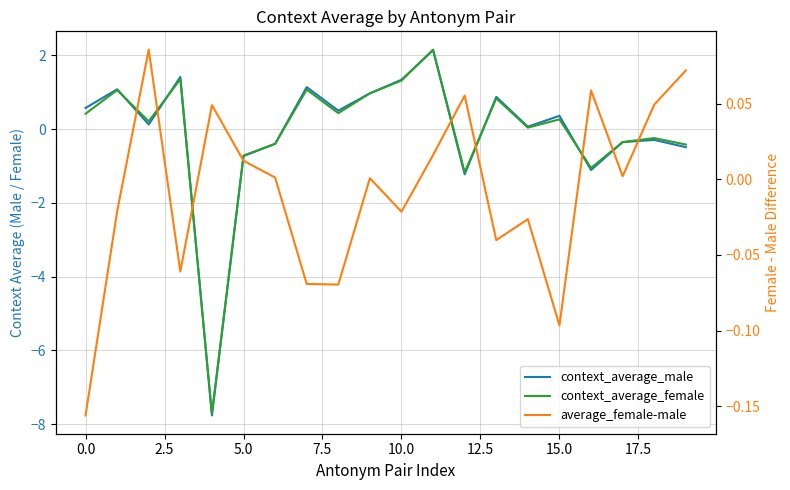

How many times do context_average_male and context_average_female cross each other?

9